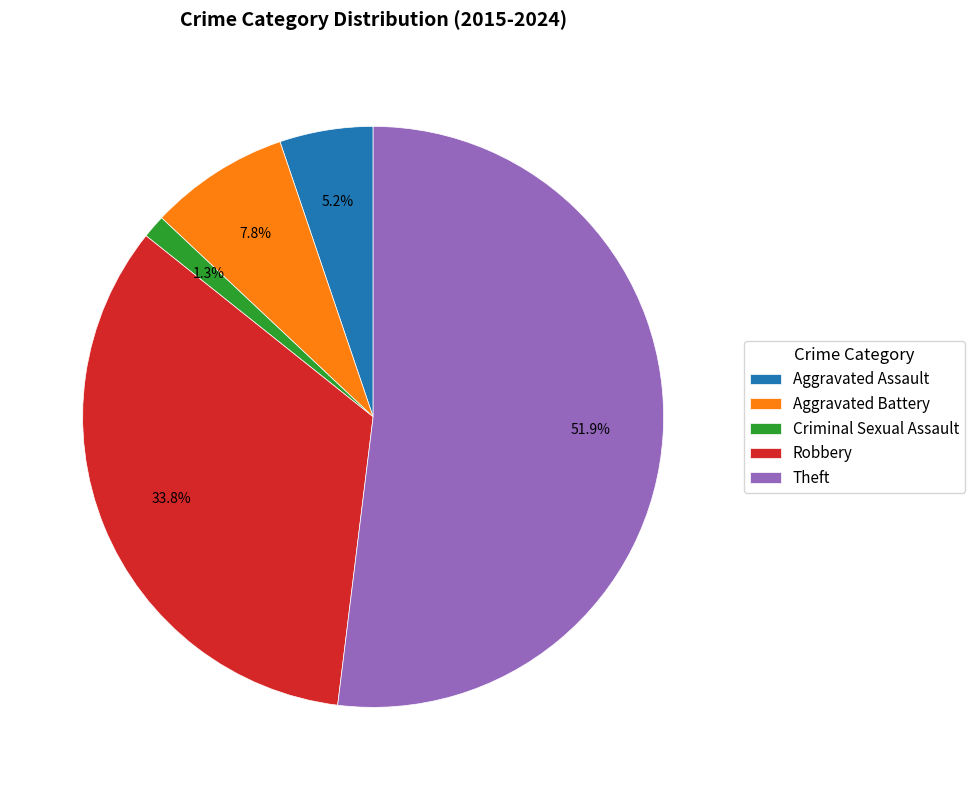

How many slices are in this pie chart?

5